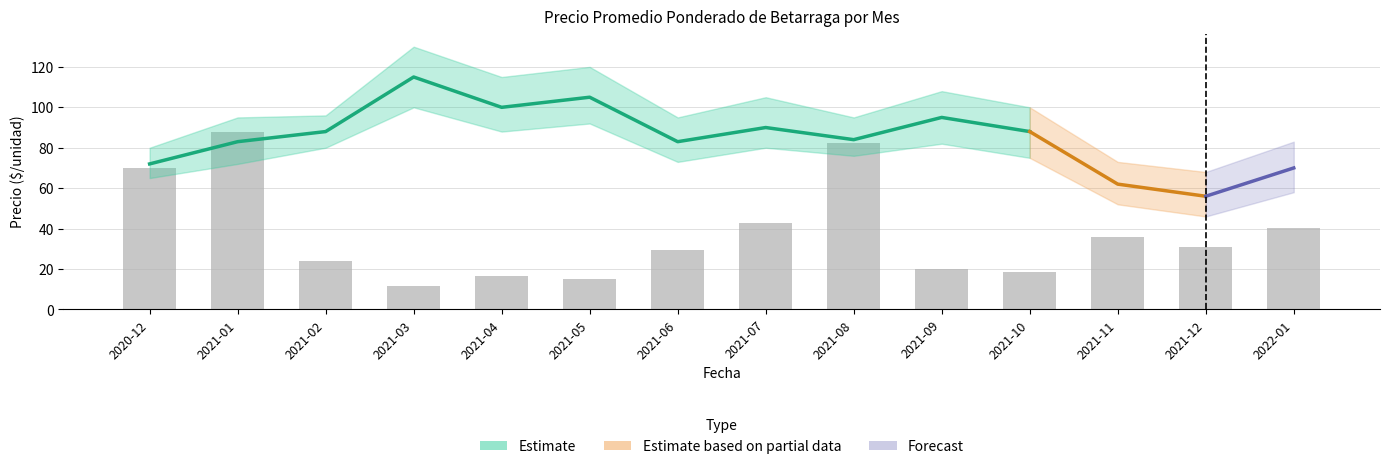

At 2020-12, list the series in order from smallest to largest.

Precio mínimo, Precio promedio ponderado, Precio máximo